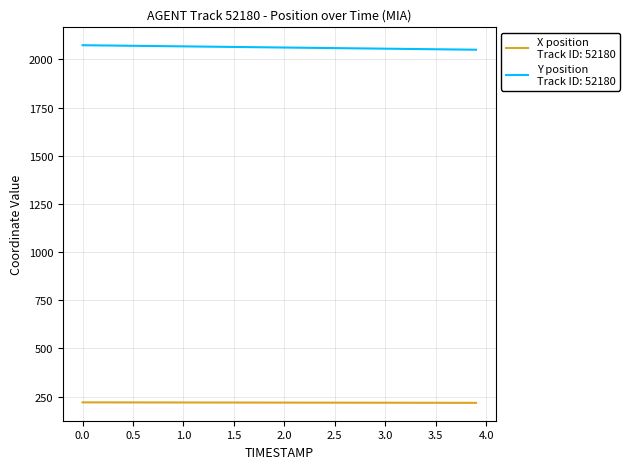

What is the minimum value shown in the chart?

217.3